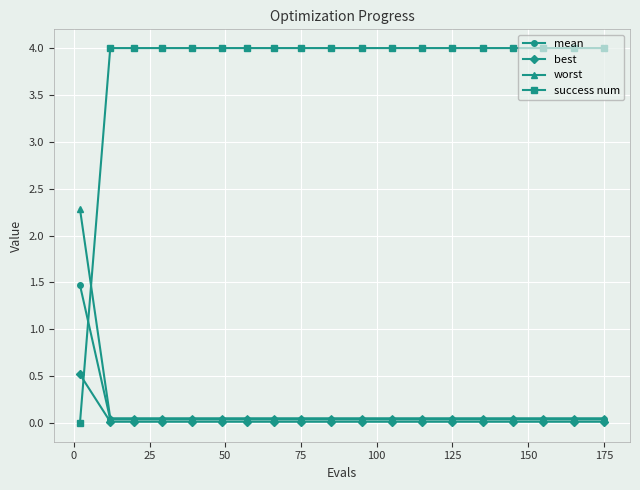

Which series has the largest total across all categories?

success num